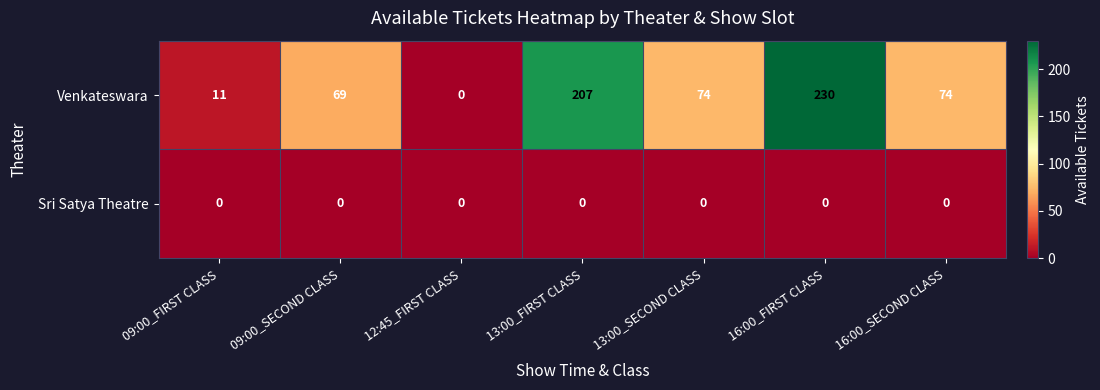

Which series has the largest total across all categories?

Venkateswara